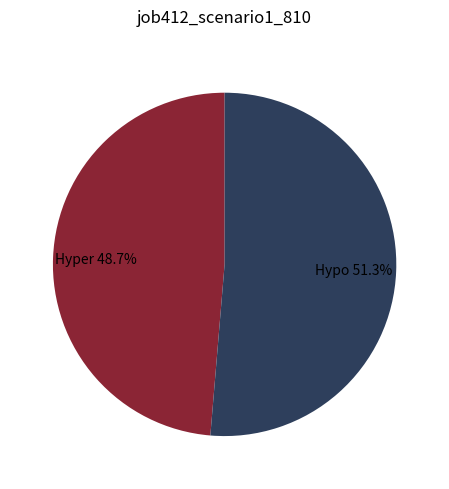

Which category has the smallest portion of the pie?

Hyper